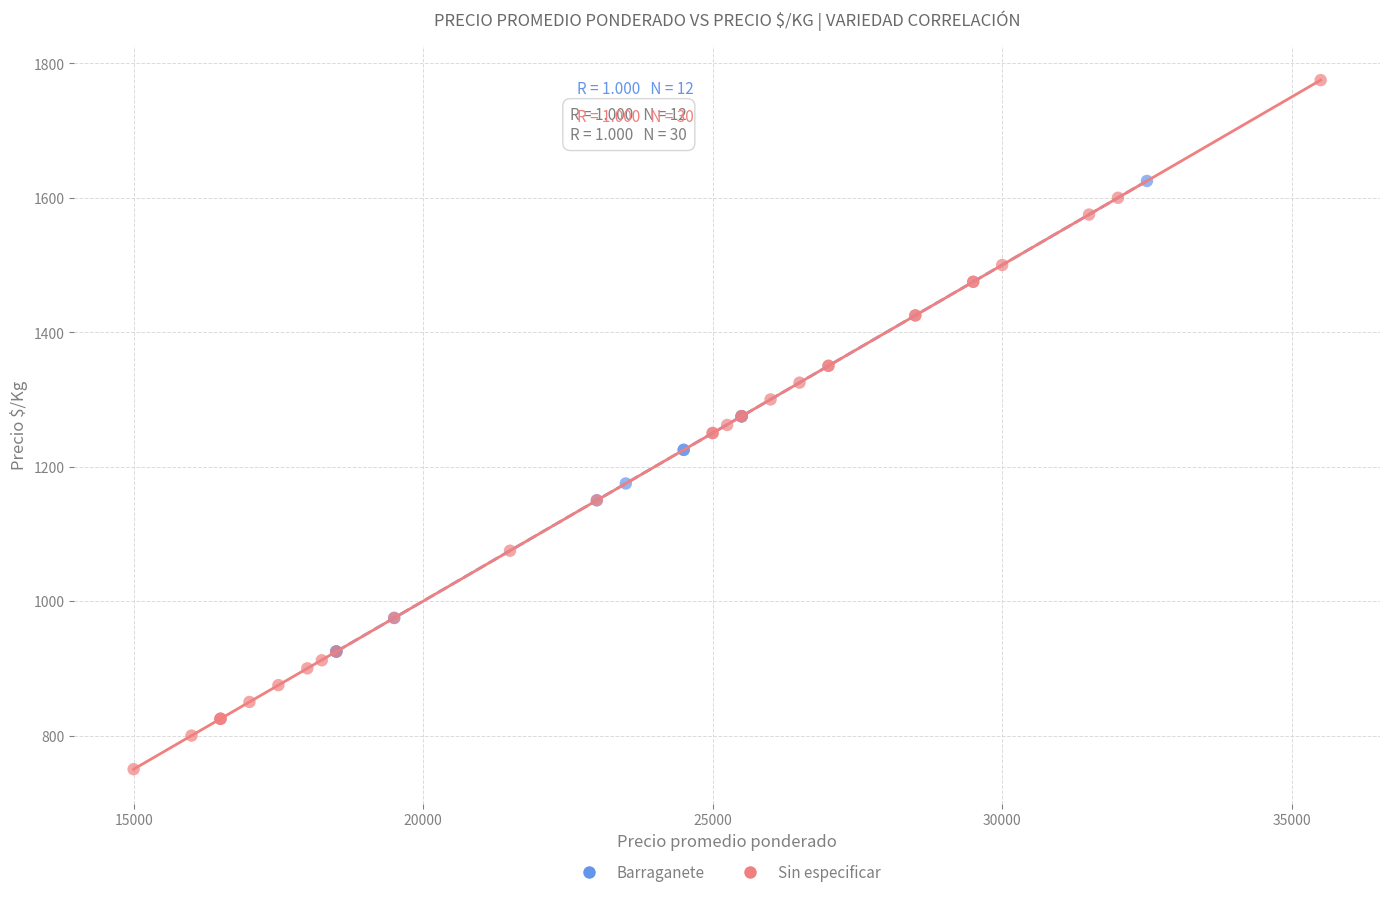

Which series has the largest Y range (max minus min)?

Sin especificar